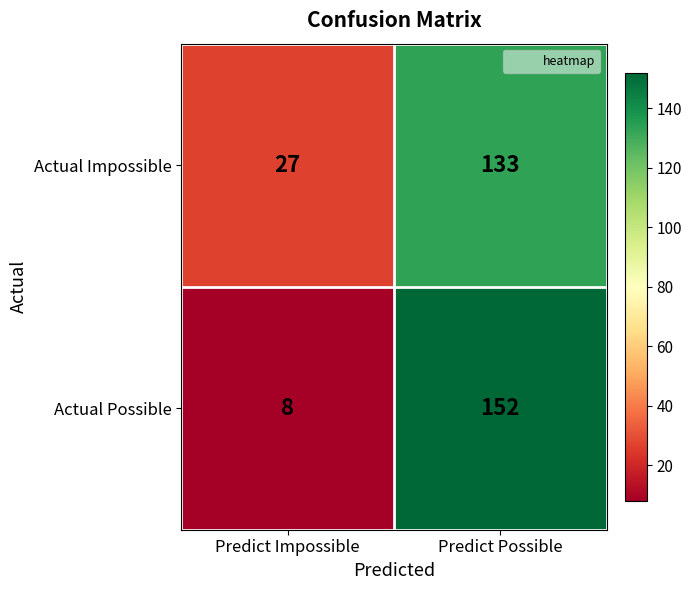

What is the difference between the highest and lowest values at Predict Impossible?

19